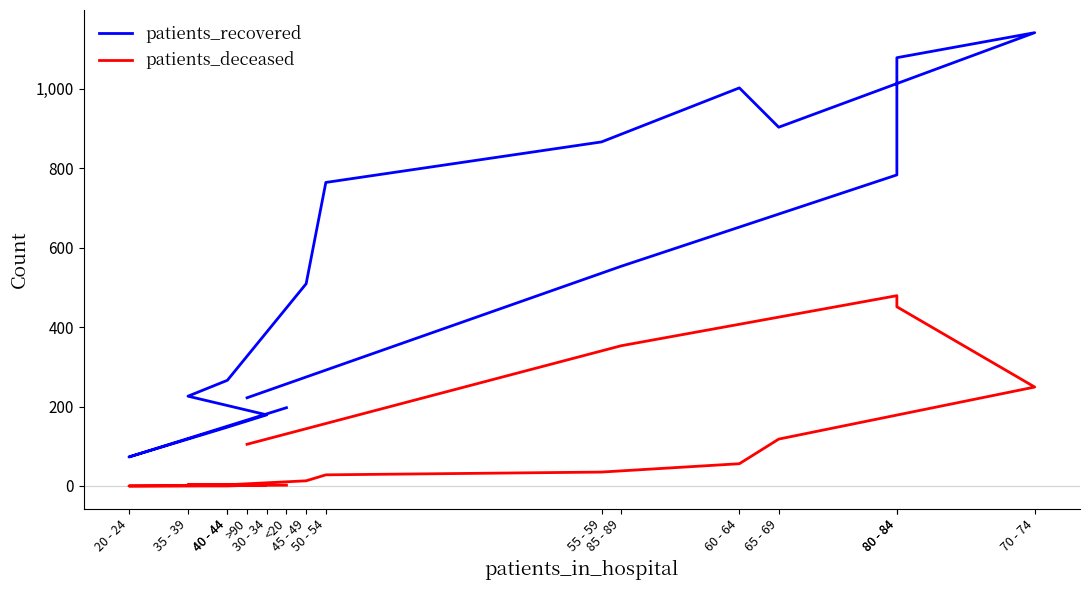

True or false: patients_deceased and patients_recovered intersect in this chart.

False